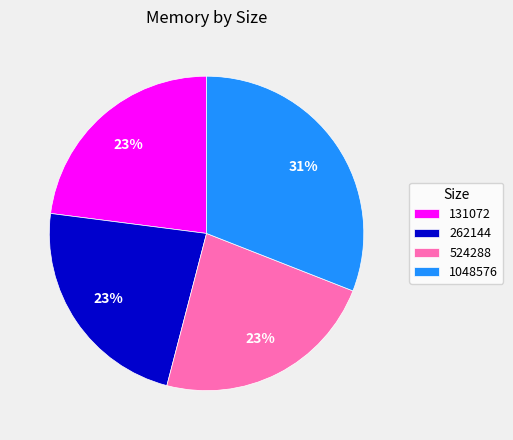

How many segments does this pie chart have?

4